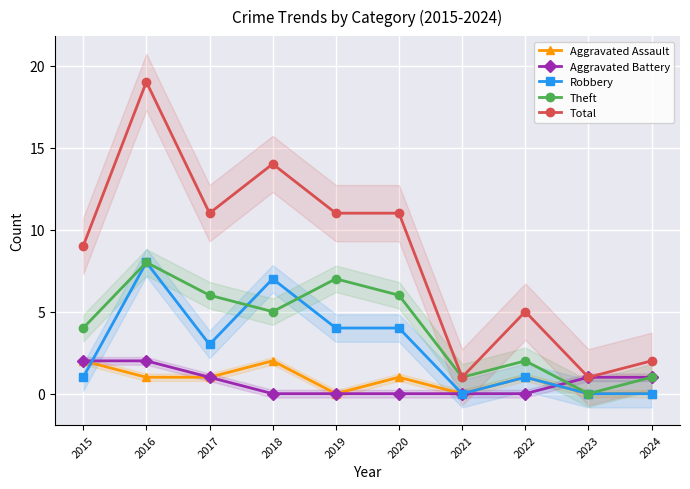

What is the value of the Total point at the 5th from the left?

11